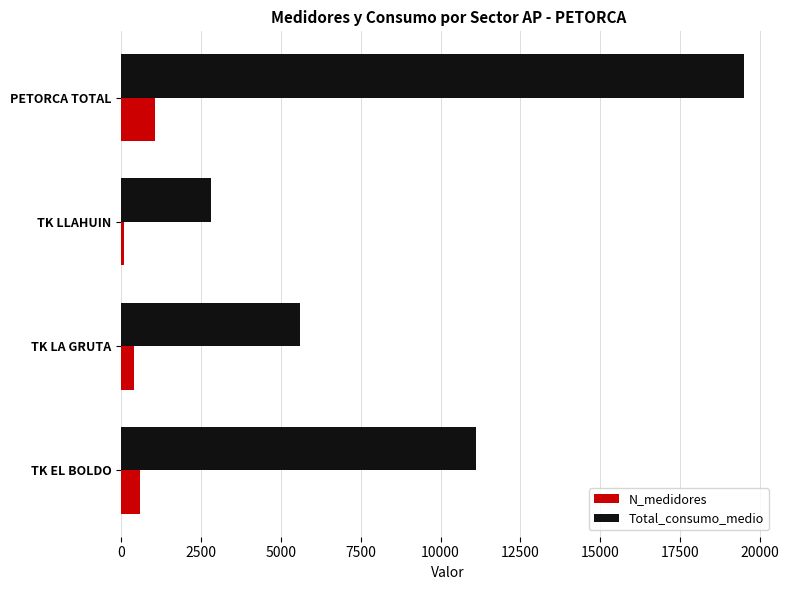

What is the total value across all series at TK EL BOLDO?

11697